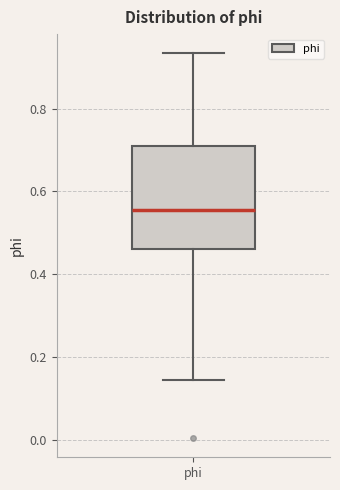

Read this box plot against the y-axis: the position of the median line, the range covered by the box, and the ends of both whiskers. The values are not printed on the chart, so give them approximately, as read against the axis.

median 0.56, box 0.46 to 0.70, whiskers 0.14 to 0.94